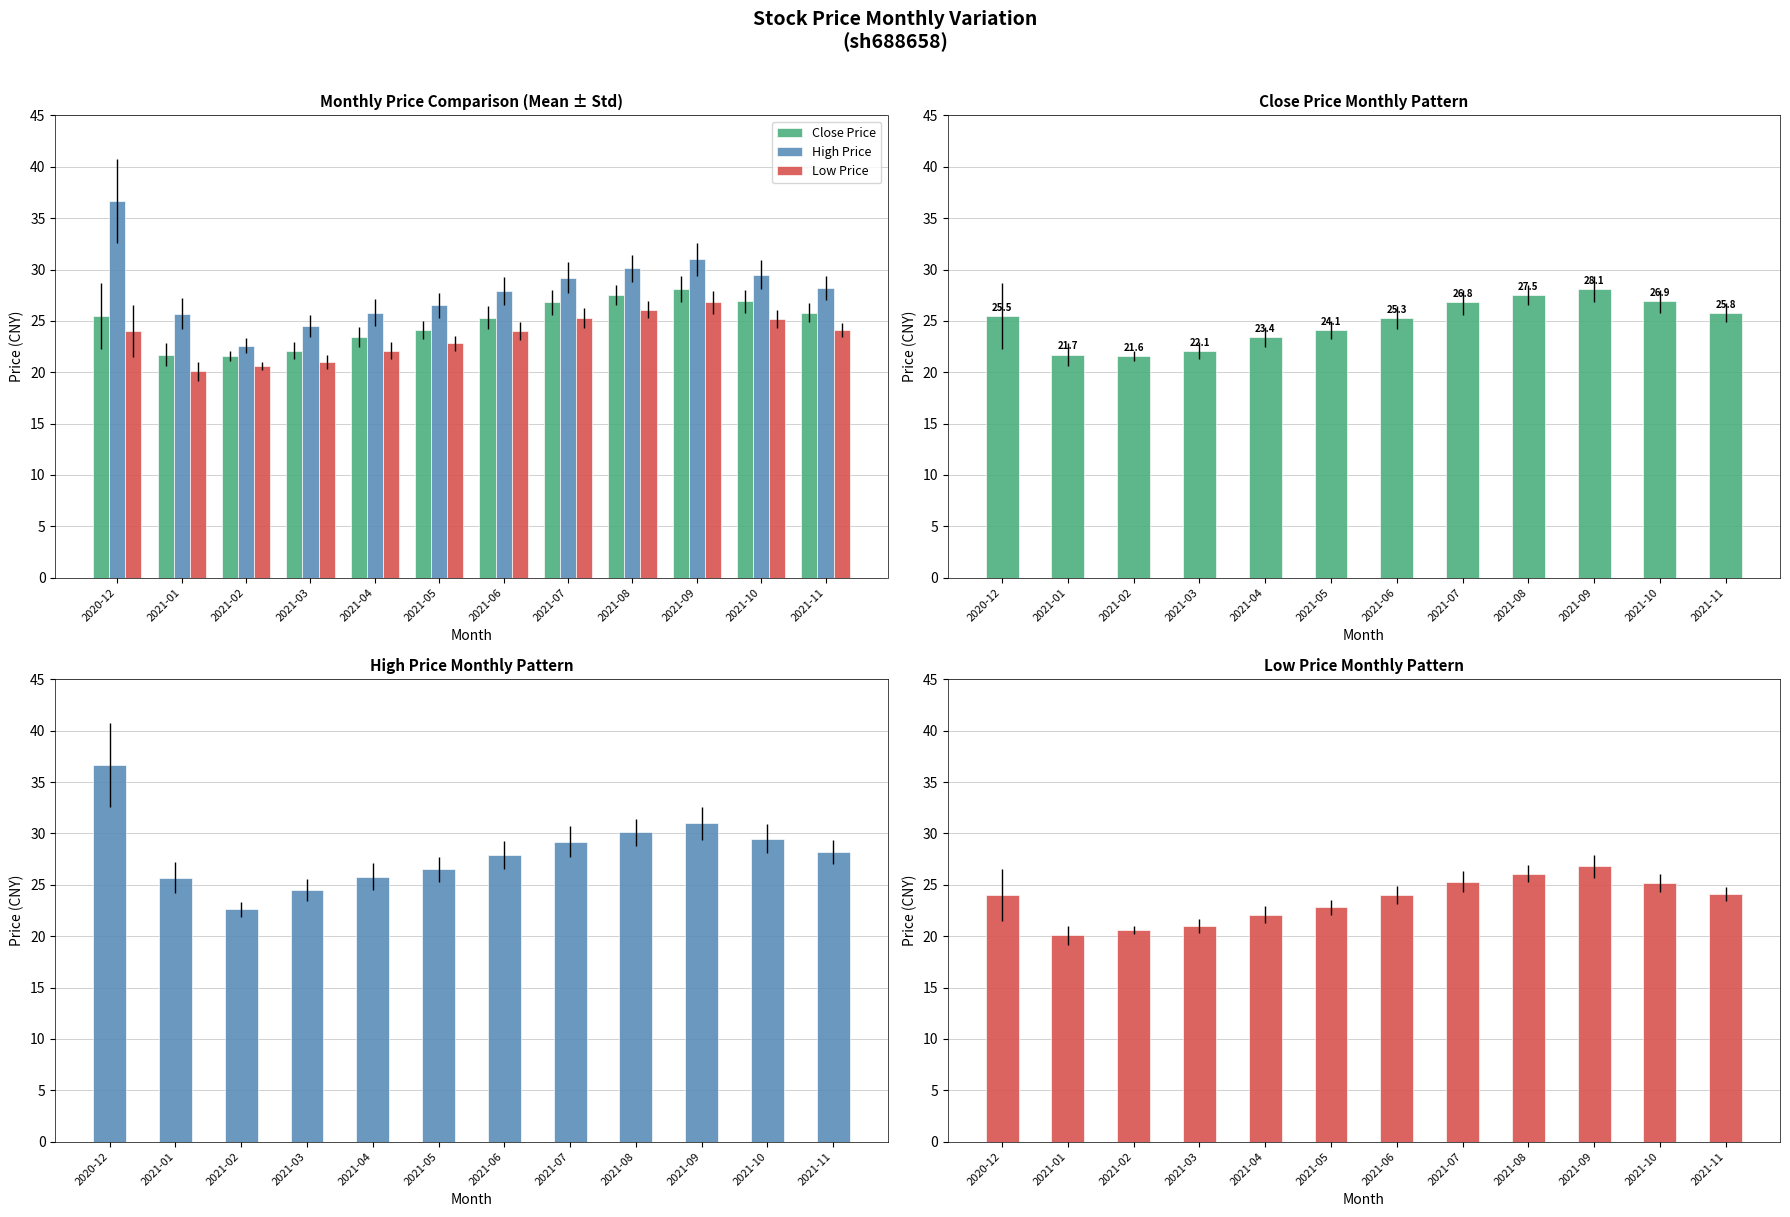

At how many categories does at least one series exceed 24?

11